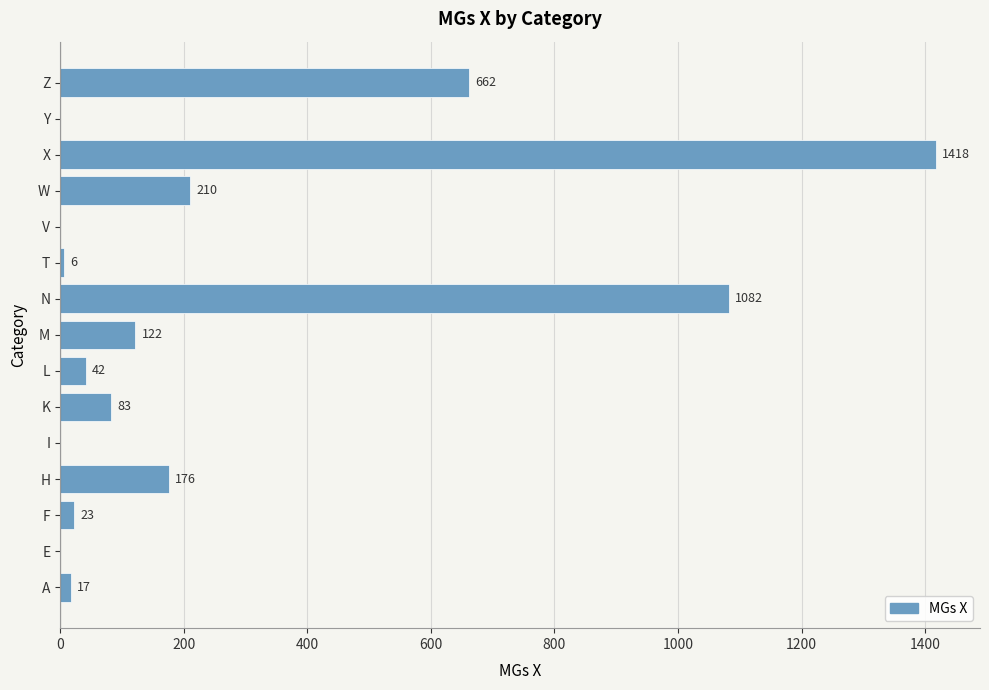

The chart shows a value of 206 at M. True or false?

False